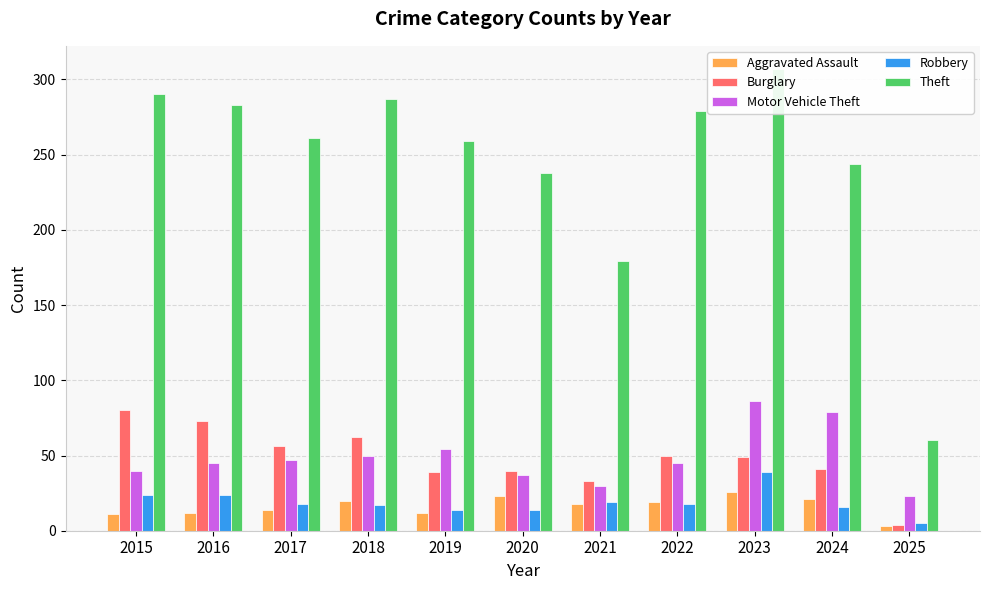

Which label corresponds to the largest value in the chart?

2023